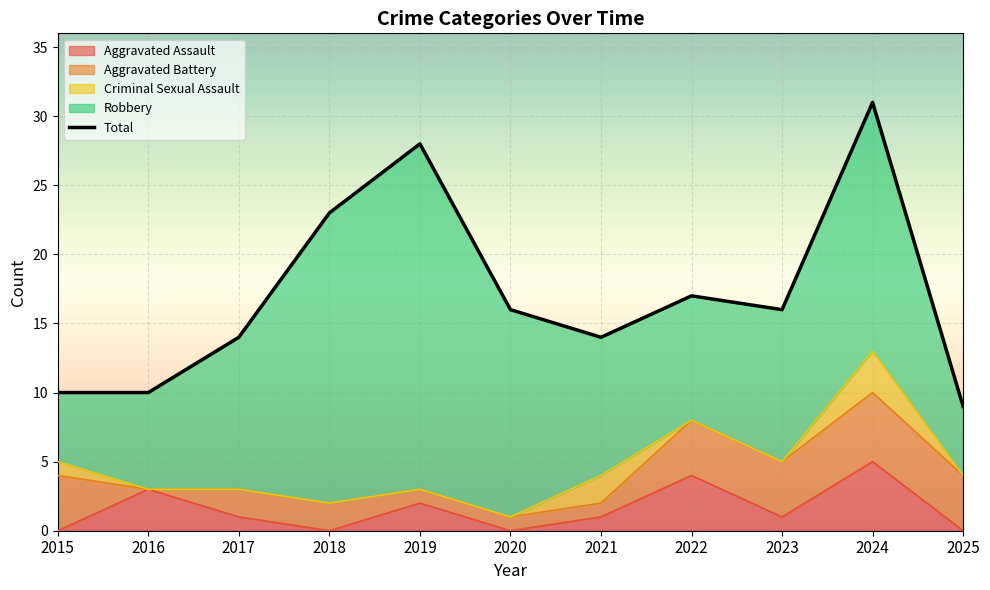

The value of Robbery at 2024 is 10. True or false?

False